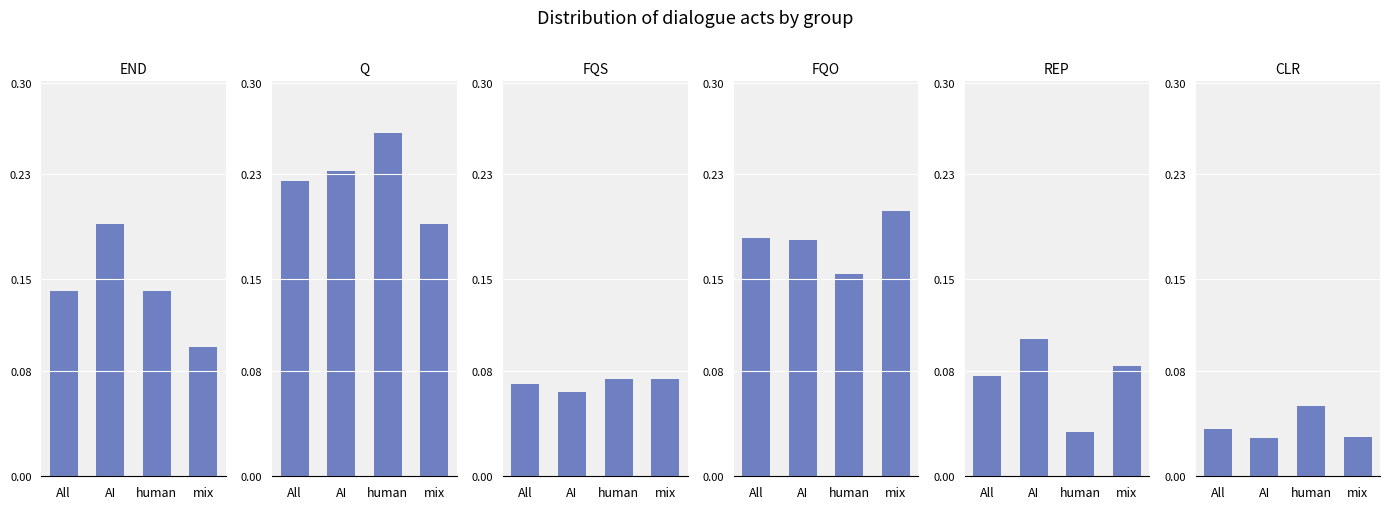

What is the label of the 1st bar from the right?

mix